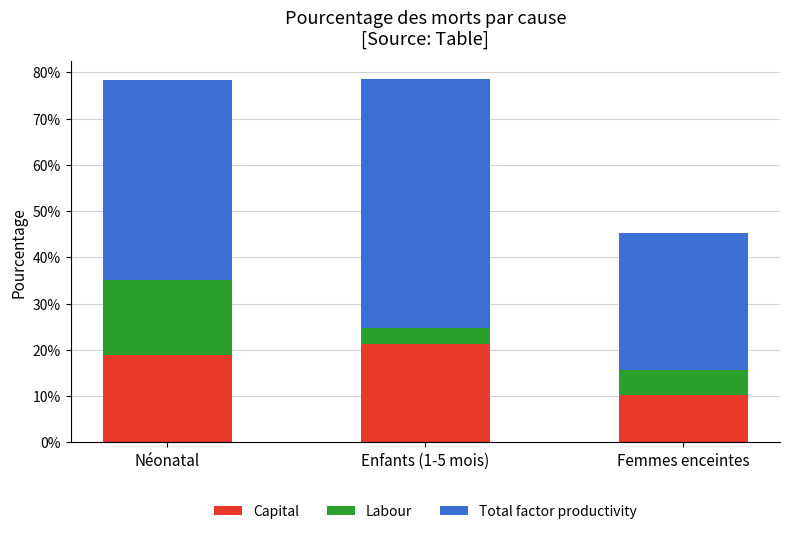

The Capital series shows 0.1 at Femmes enceintes. True or false?

True